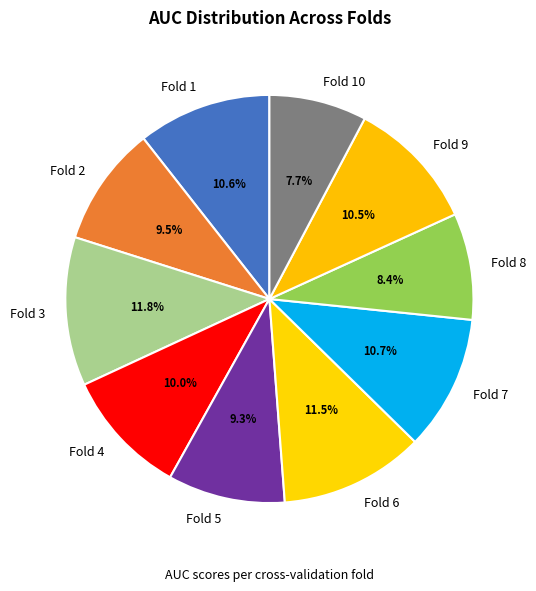

Is there a majority slice in this chart?

No